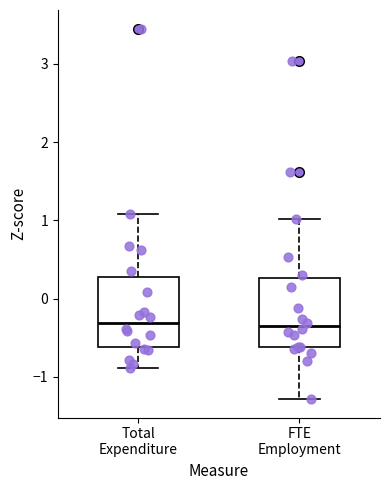

Where is the lower edge of the box for FTE Employment on the y-axis? The values are not printed on the chart, so give them approximately, as read against the axis.

-0.6